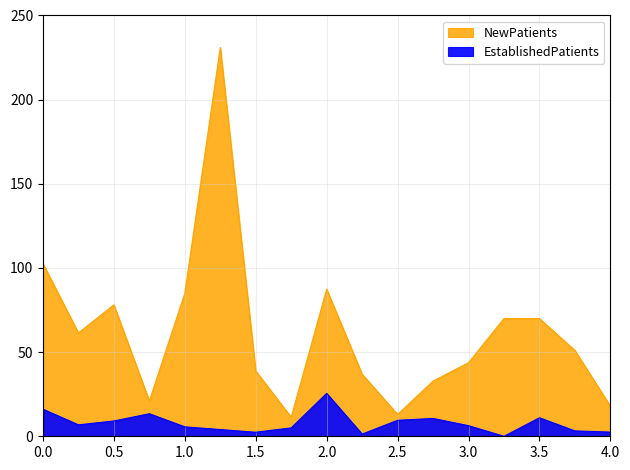

True or false: EstablishedPatients and NewPatients intersect in this chart.

False